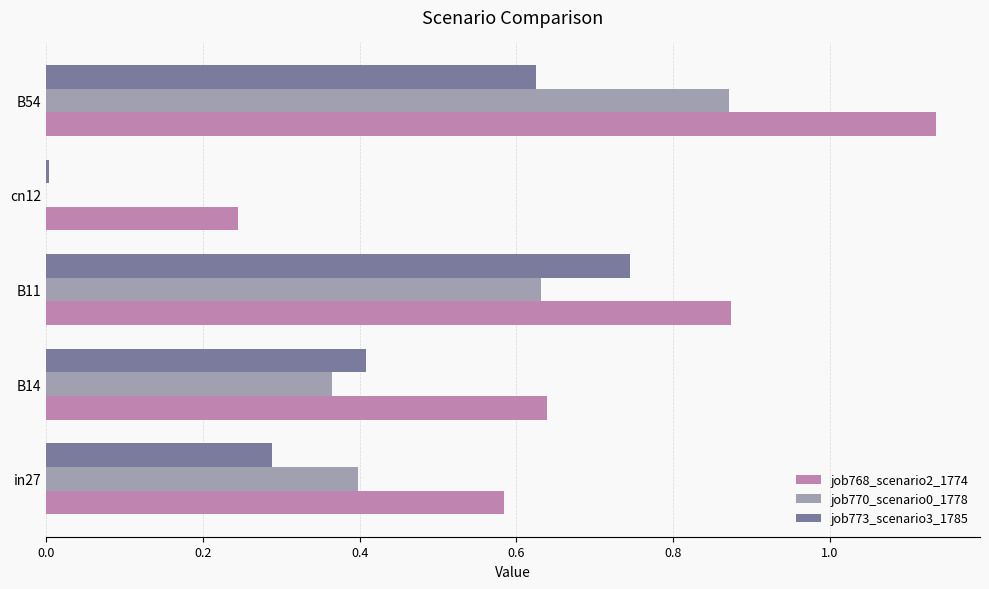

Between B11 and B54, which series saw the biggest shift?

job768_scenario2_1774